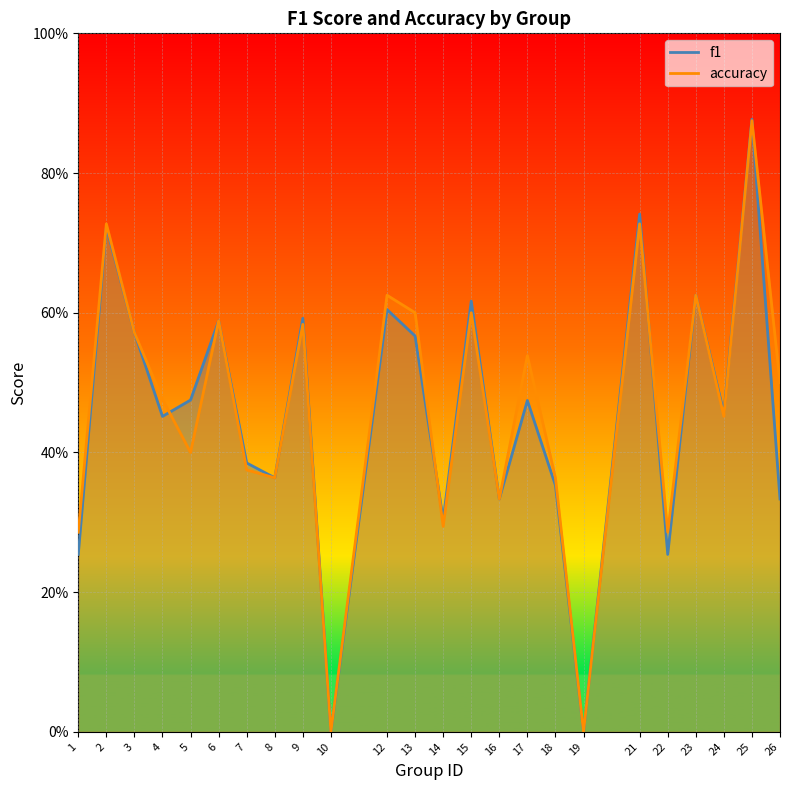

True or false: f1 and accuracy cross at least once.

True